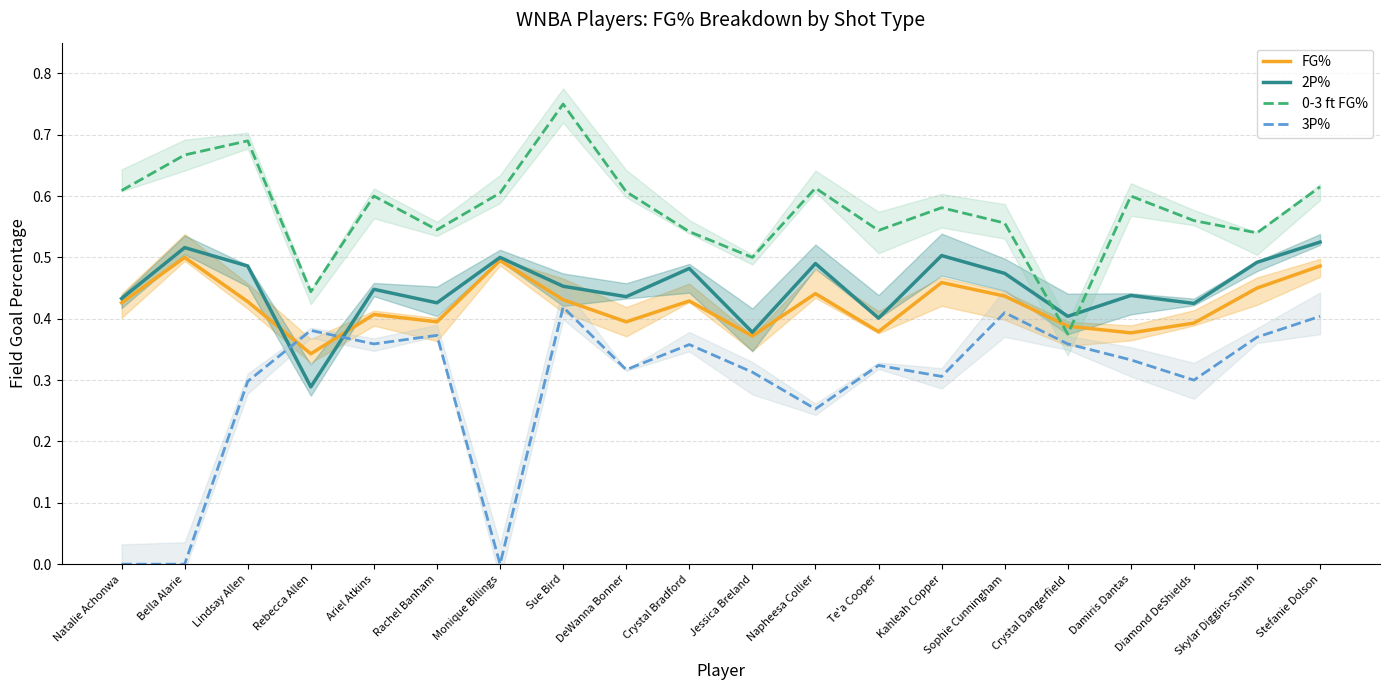

Reading left to right, list all the values displayed in this chart.

FG%: 0.4	0.5	0.4	0.3	0.4	0.4	0.5	0.4	0.4	0.4	0.4	0.4	0.4	0.5	0.4	0.4	0.4	0.4	0.5	0.5
2P%: 0.4	0.5	0.5	0.3	0.4	0.4	0.5	0.5	0.4	0.5	0.4	0.5	0.4	0.5	0.5	0.4	0.4	0.4	0.5	0.5
0-3 ft FG%: 0.6	0.7	0.7	0.4	0.6	0.5	0.6	0.8	0.6	0.5	0.5	0.6	0.5	0.6	0.6	0.4	0.6	0.6	0.5	0.6
3P%: 0.0	0.0	0.3	0.4	0.4	0.4	0.0	0.4	0.3	0.4	0.3	0.3	0.3	0.3	0.4	0.4	0.3	0.3	0.4	0.4